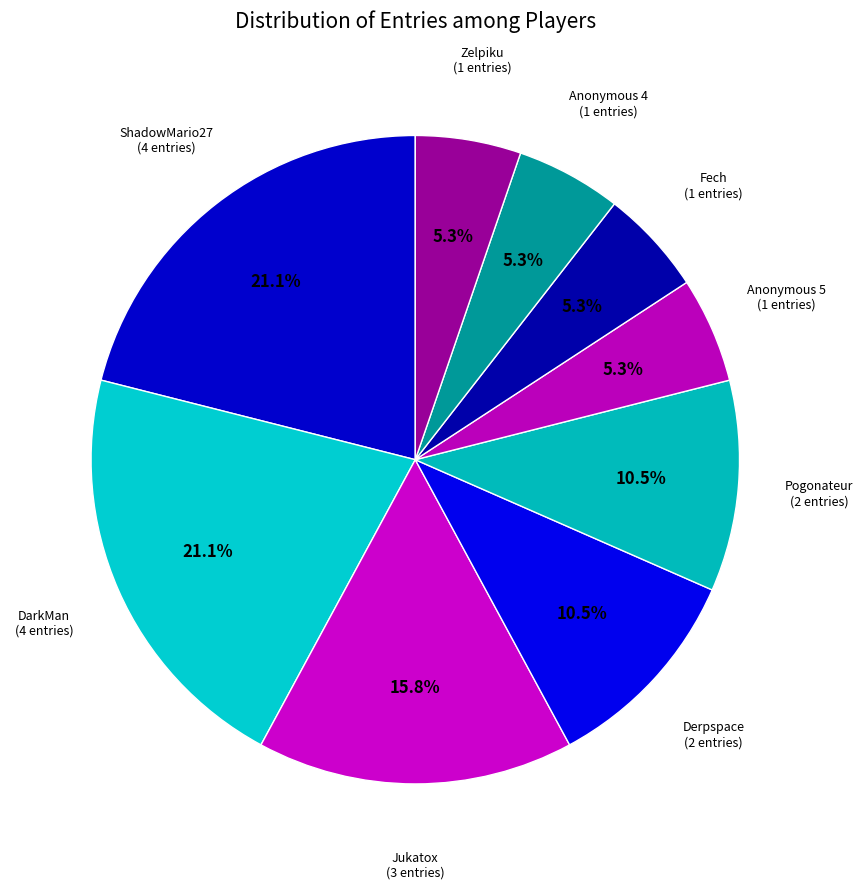

What percentage is NOT represented by Zelpiku?

94.7%